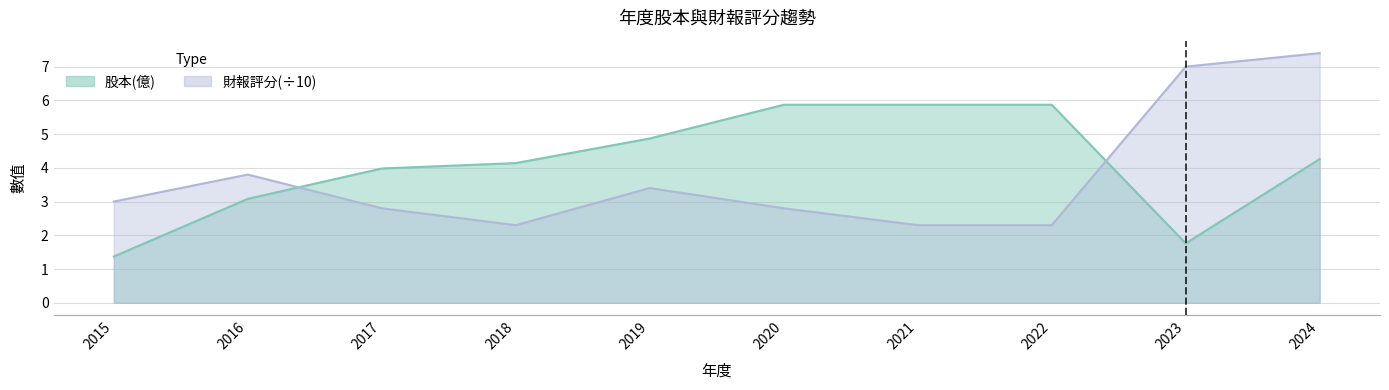

What is the difference between the maximum and minimum values in the 股本(億) series?

4.5